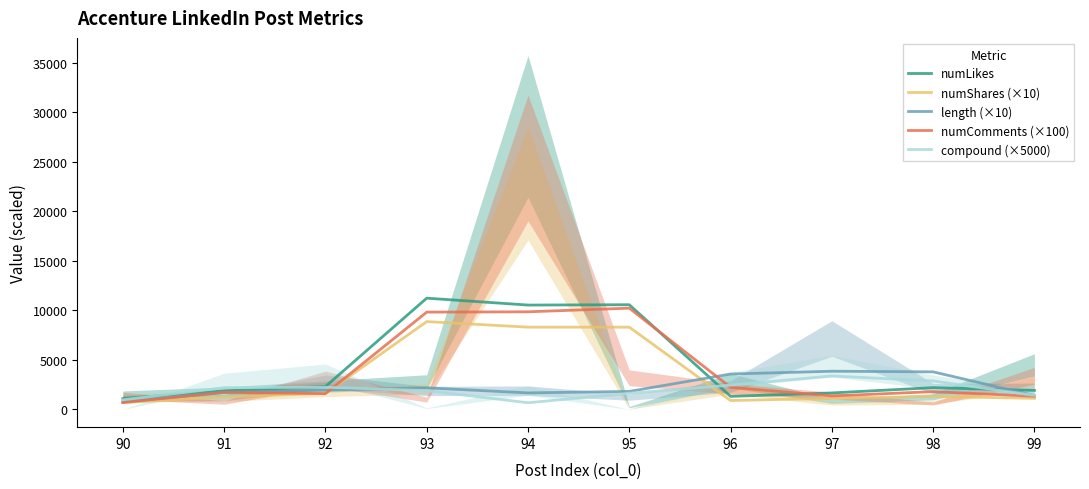

At which label does numShares (×10) reach its minimum?

90